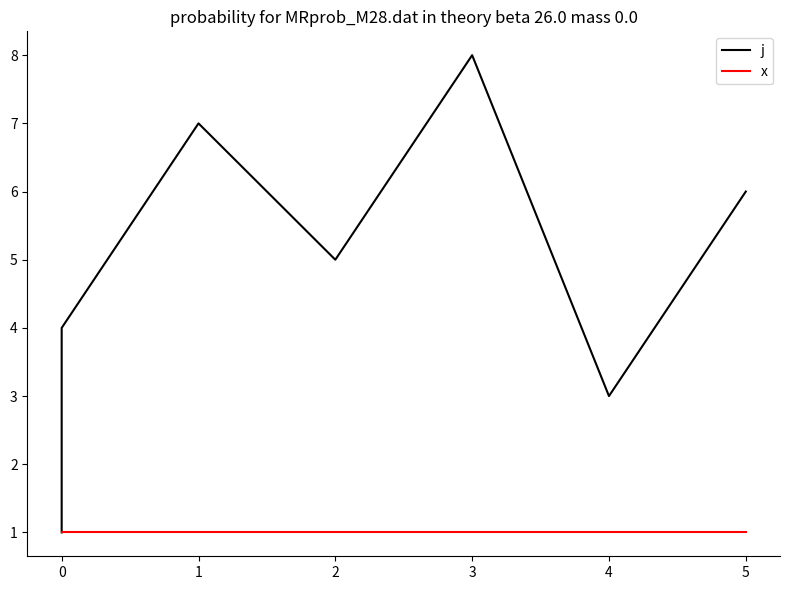

What is the difference between the second highest and minimum values in the j series?

6